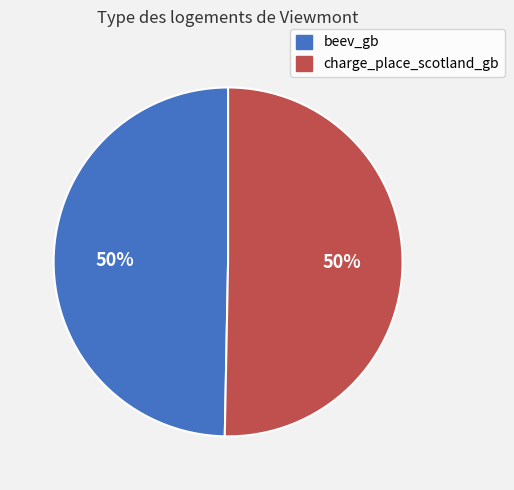

Do beev_gb and charge_place_scotland_gb together represent more than half of the pie?

Yes